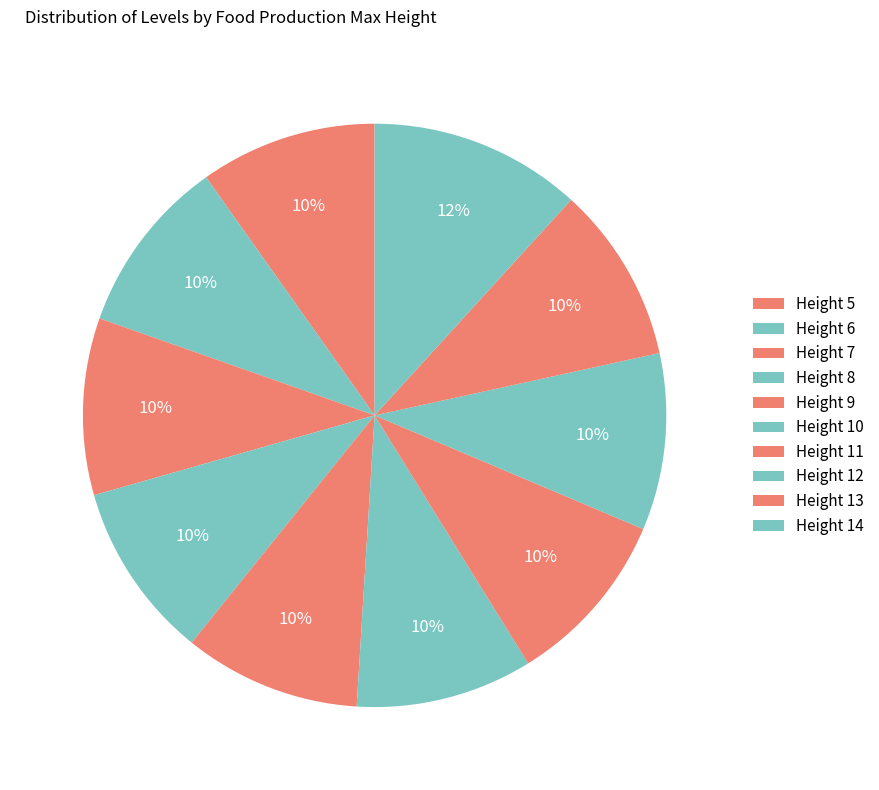

Count the number of slices in the pie.

10